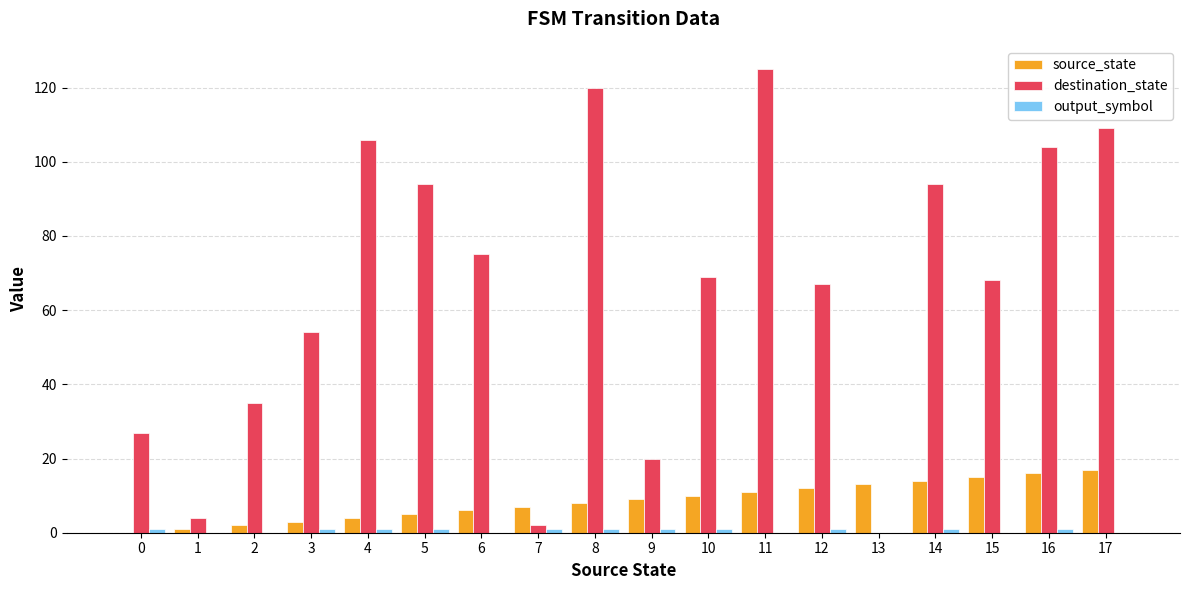

Which series has the largest range (max minus min)?

destination_state